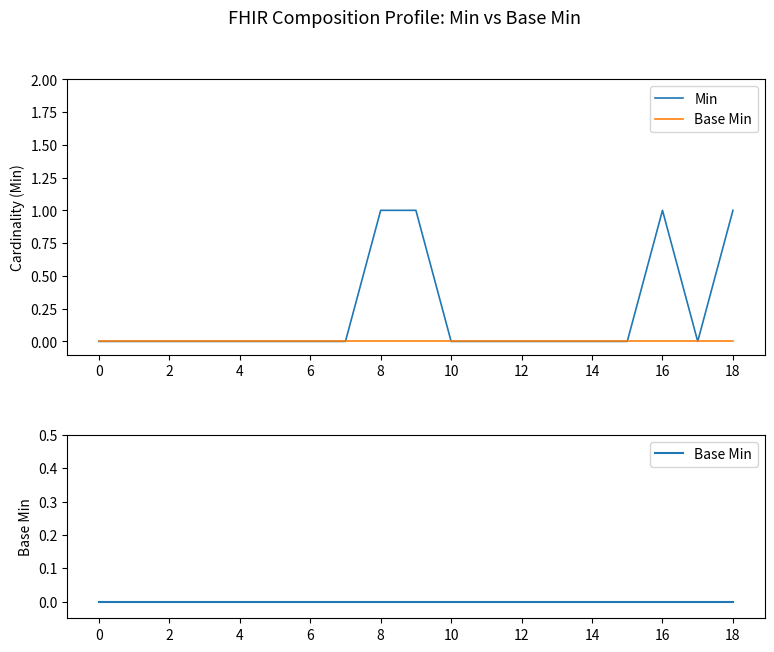

Which has a higher value, 4 or 2?

4